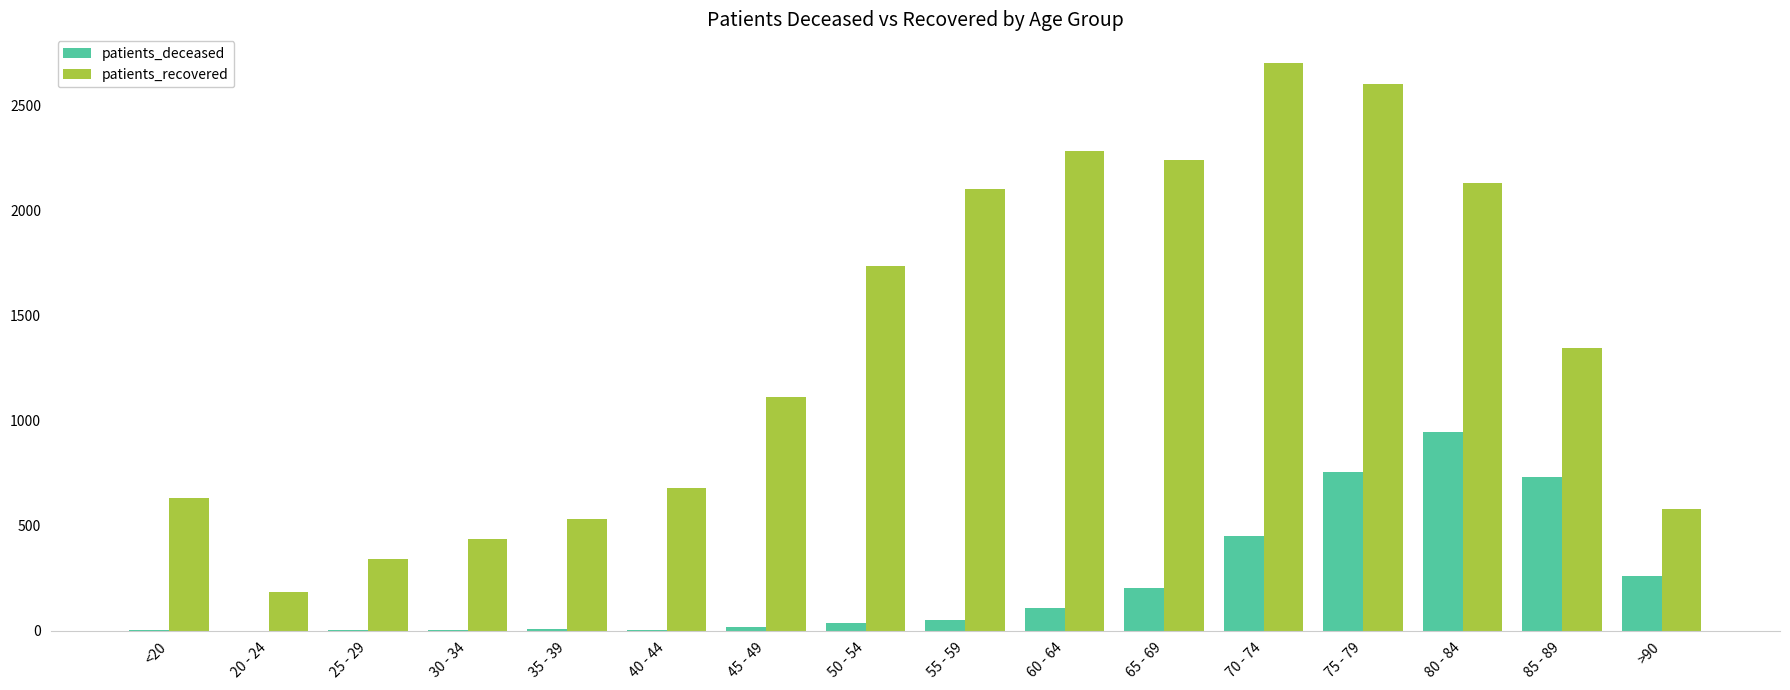

True or false: patients_recovered has a value of 529 at 35 - 39.

True